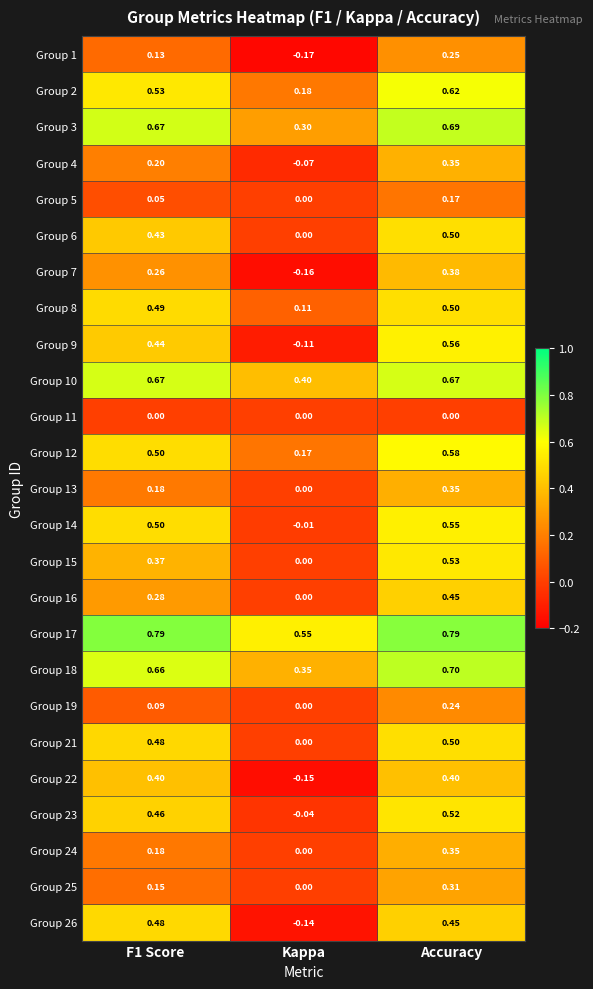

At how many categories does at least one series exceed 0?

3